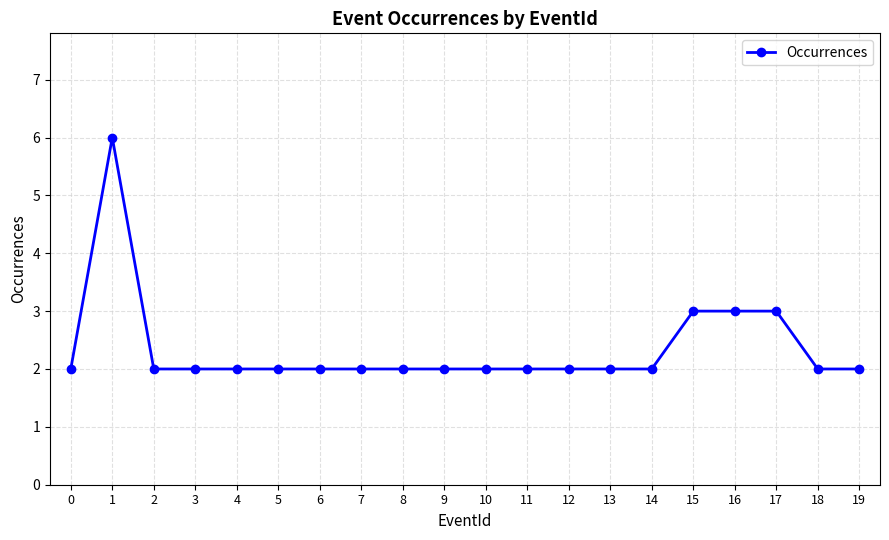

How many categories are shown in the chart?

20